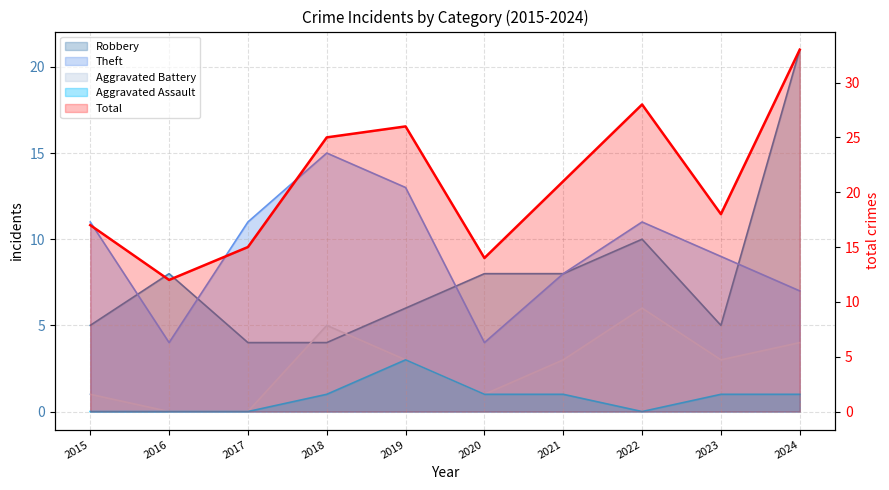

Is it true that Total equals 25 at 2018?

True